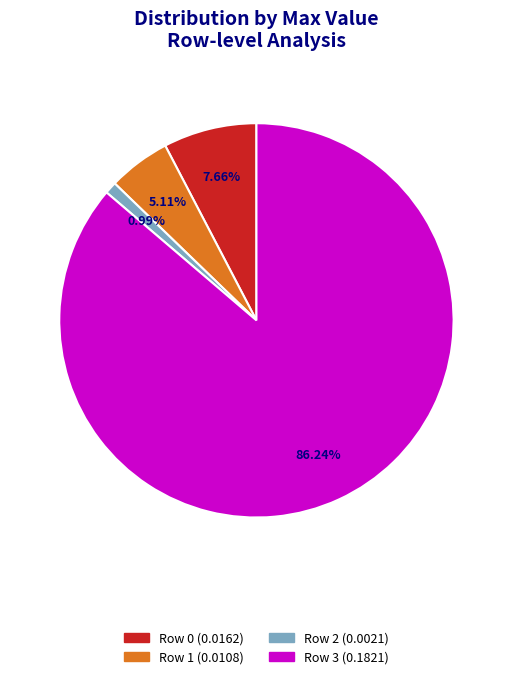

Is there any slice that represents more than half of the pie?

Yes